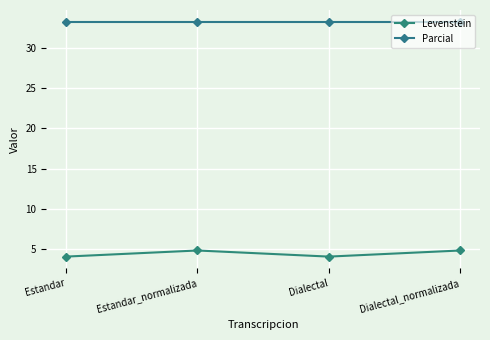

What is the sum of the Levenstein values at Dialectal and Estandar_normalizada?

8.8